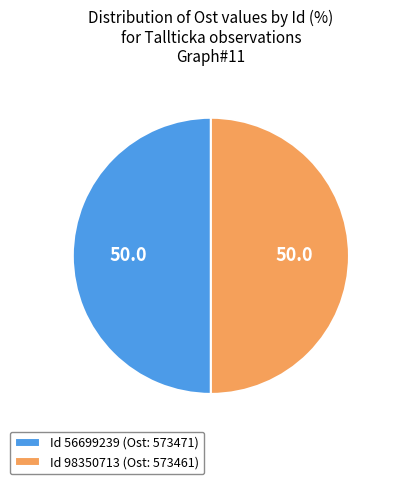

True or false: Id 98350713 (Ost: 573461) accounts for 50% of the total.

True